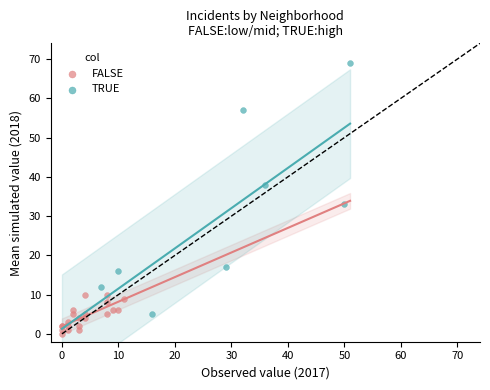

What are all the series names shown in the legend?

FALSE, TRUE